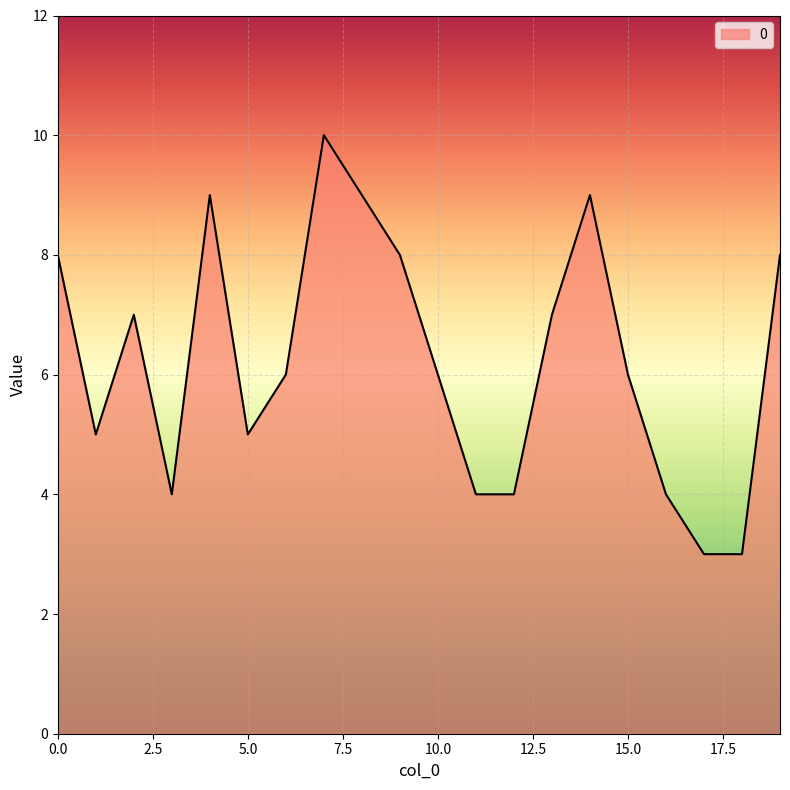

Reading left to right, extract all data points from this chart.

8	5	7	4	9	5	6	10	9	8	6	4	4	7	9	6	4	3	3	8